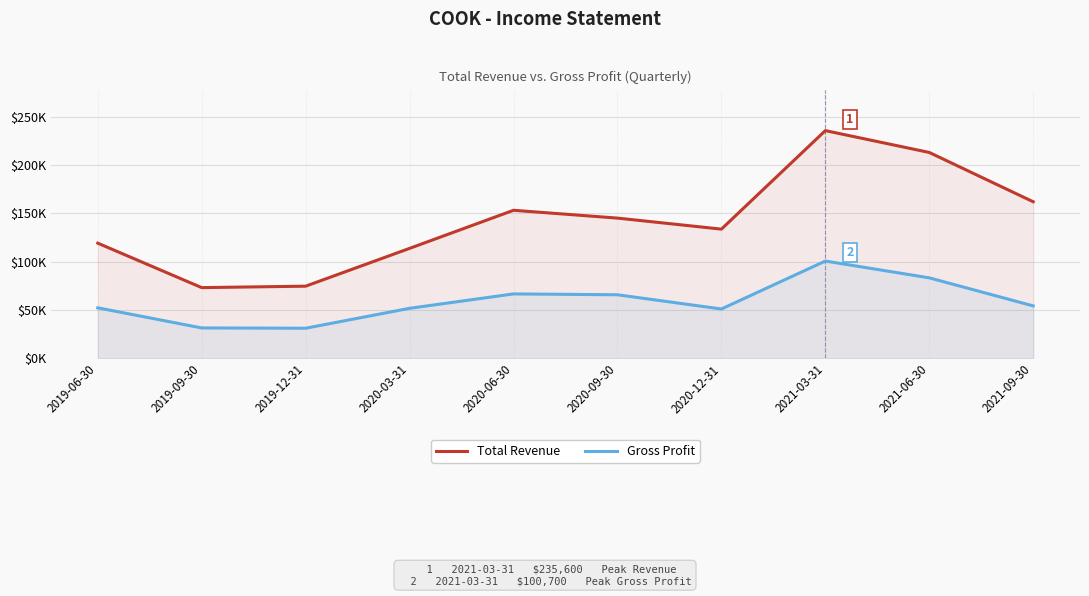

List the series in order of their overall mean, highest first.

Total Revenue, Gross Profit